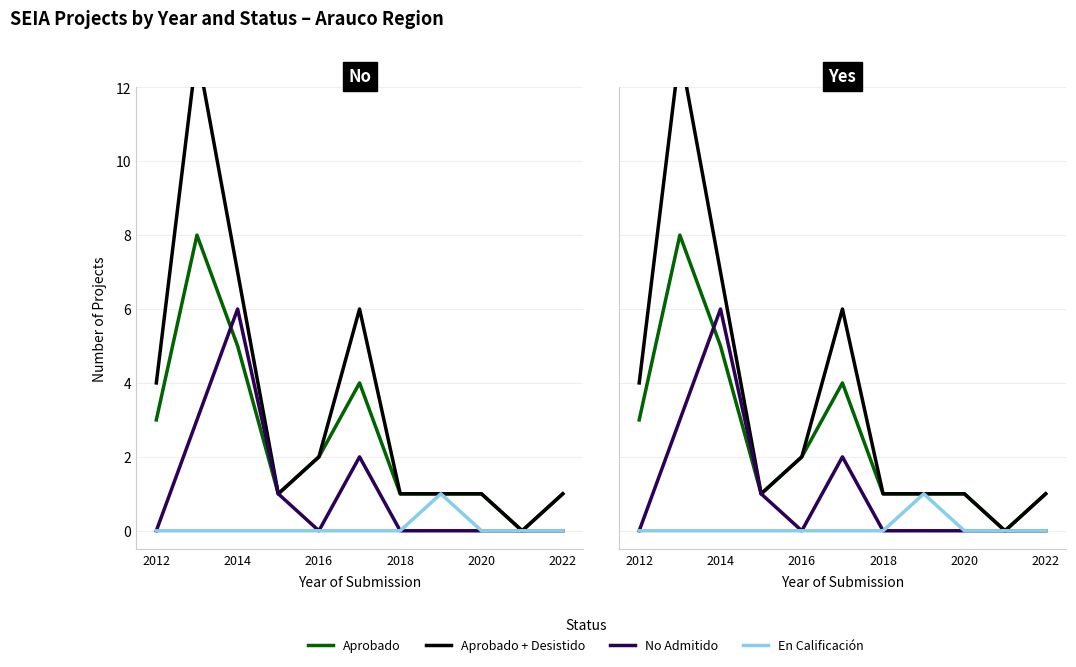

Which series has the largest range (max minus min)?

Aprobado + Desistido